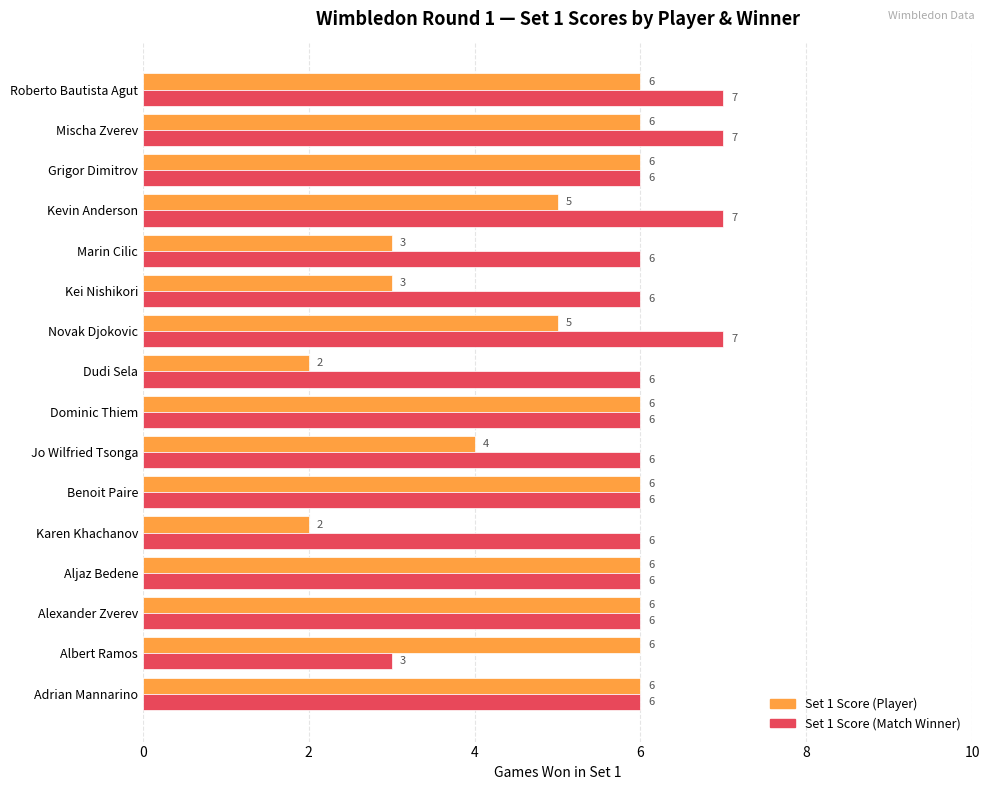

What is the greatest value displayed?

7